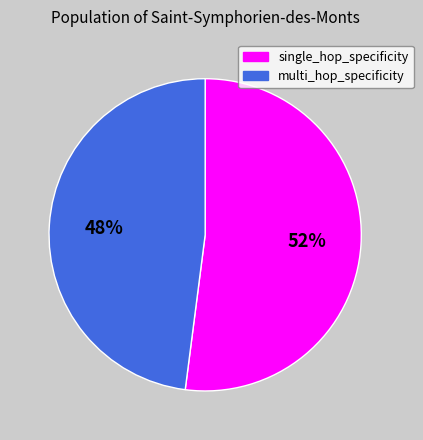

Is there a majority slice in this chart?

Yes